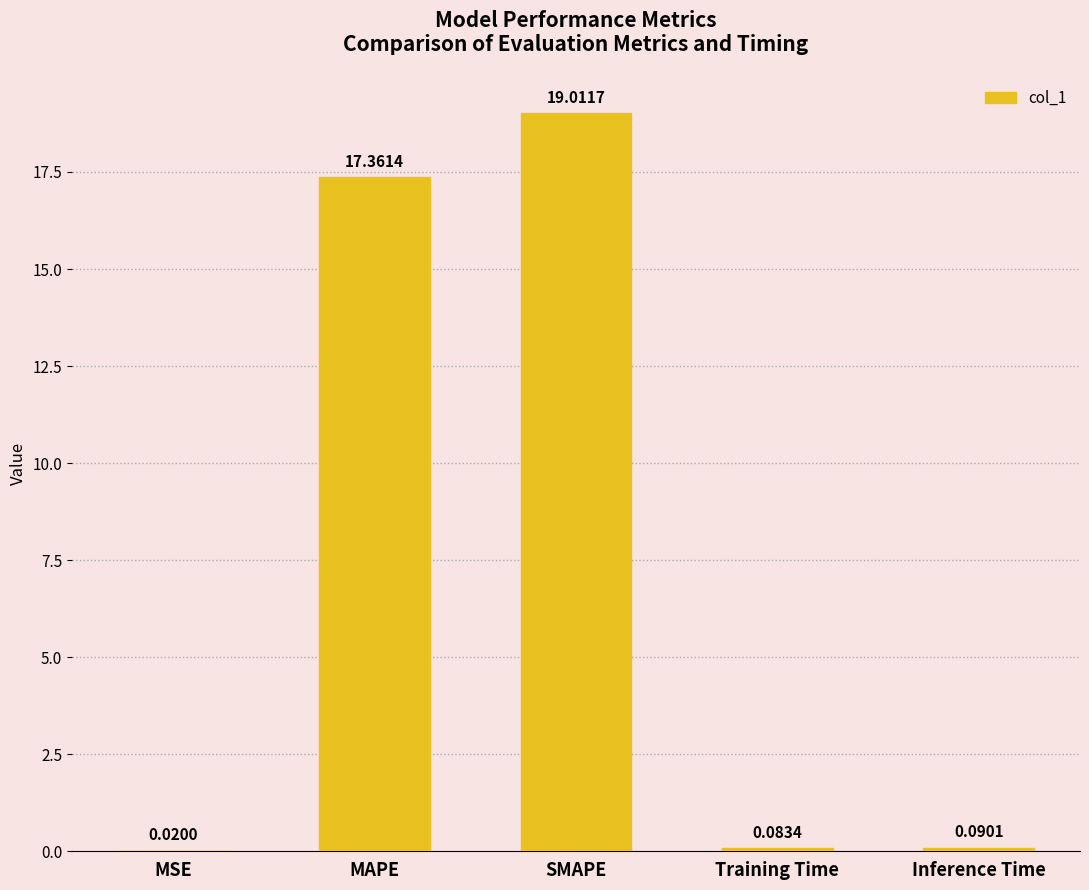

Which has a higher value, Training Time or MSE?

Training Time